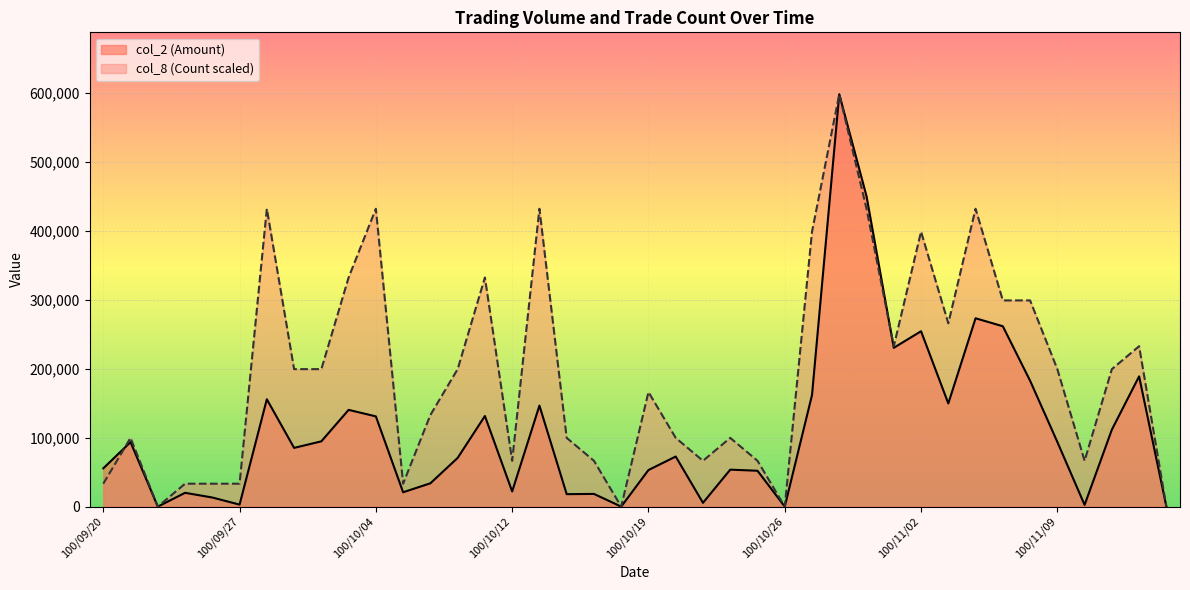

At which label does col_2 (Amount) reach its minimum?

100/09/22